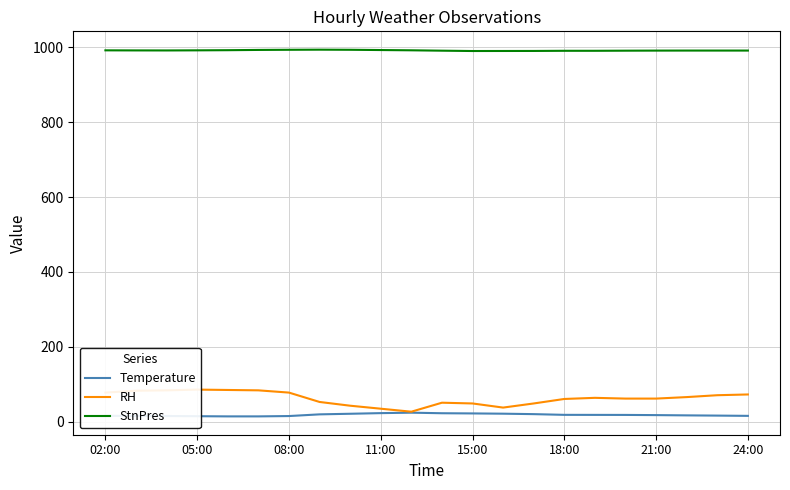

What is the lowest value of the StnPres series?

989.6